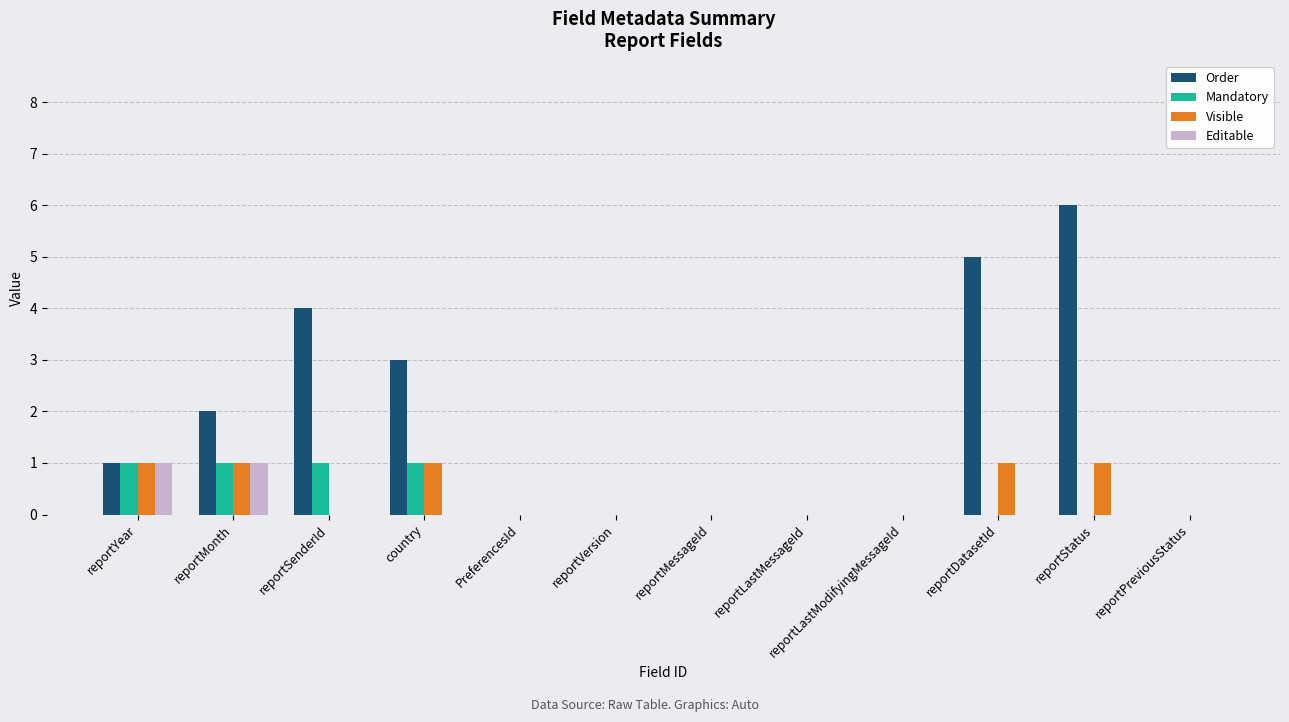

How many data points does each series have?

12